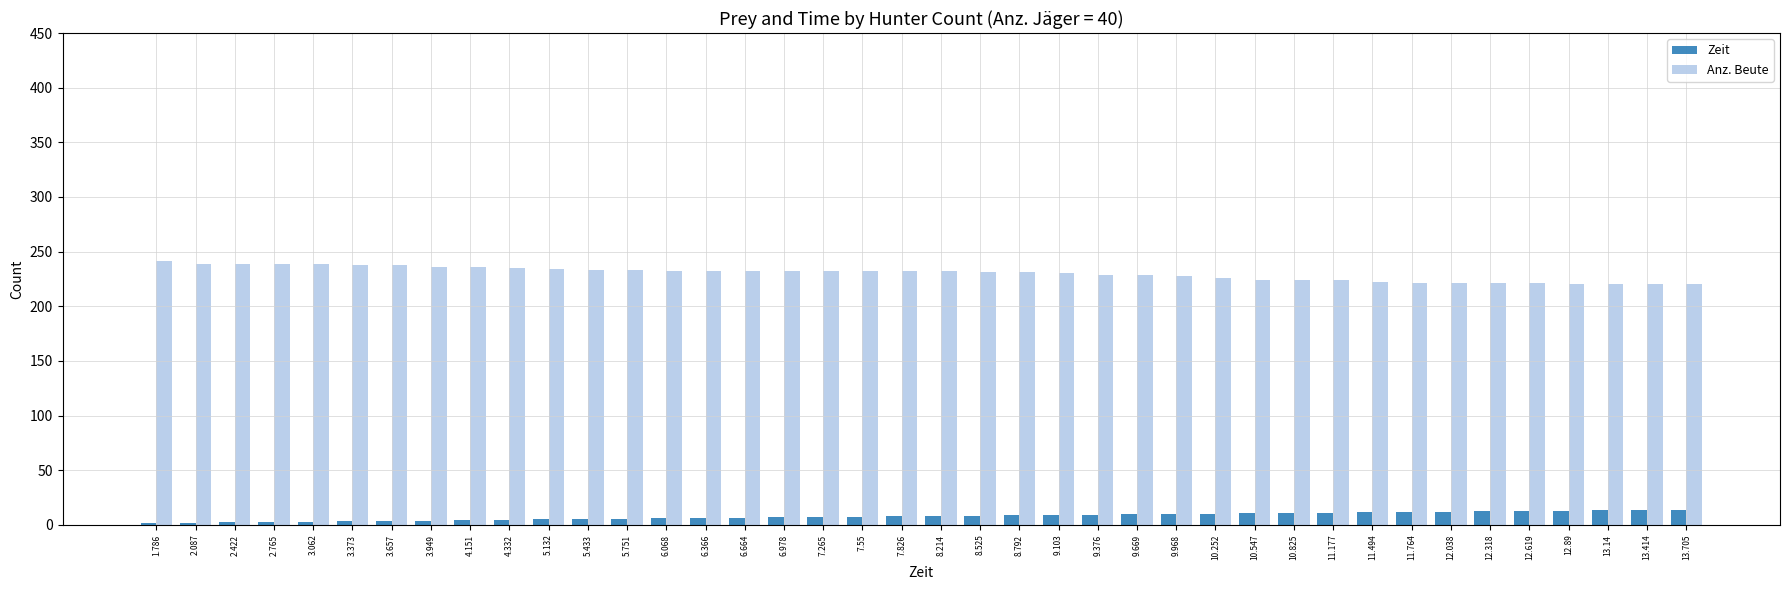

What is the label of the 32nd bar from the left?

11.494